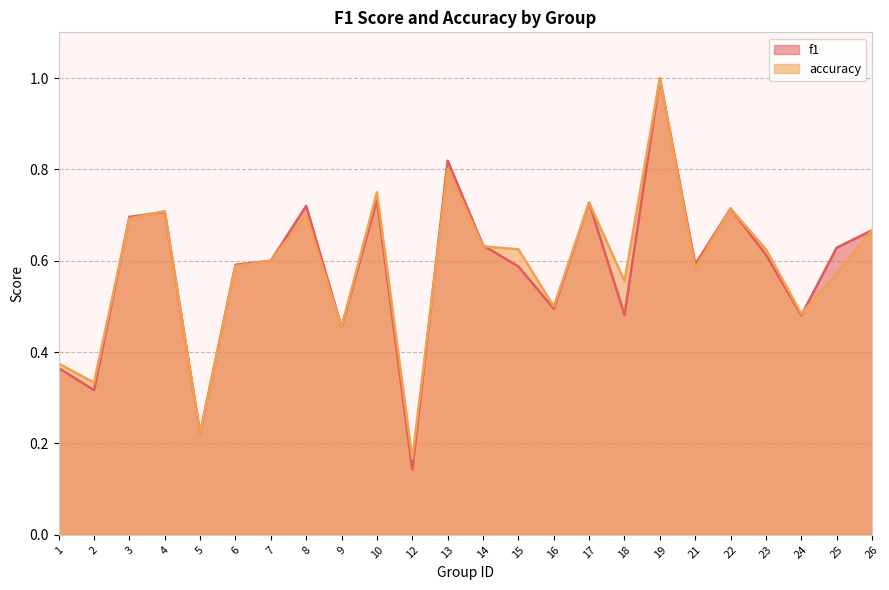

Between 10 and 17, which series saw the biggest shift?

accuracy